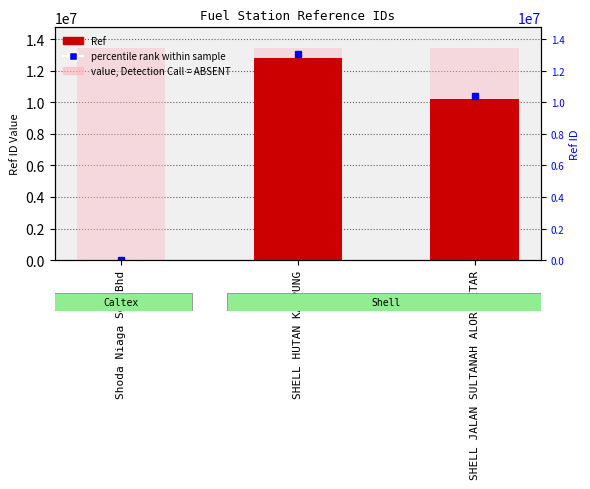

Rank the categories by value from highest to lowest.

SHELL HUTAN KAMPUNG, SHELL JALAN SULTANAH ALOR SETAR, Shoda Niaga Sdn Bhd